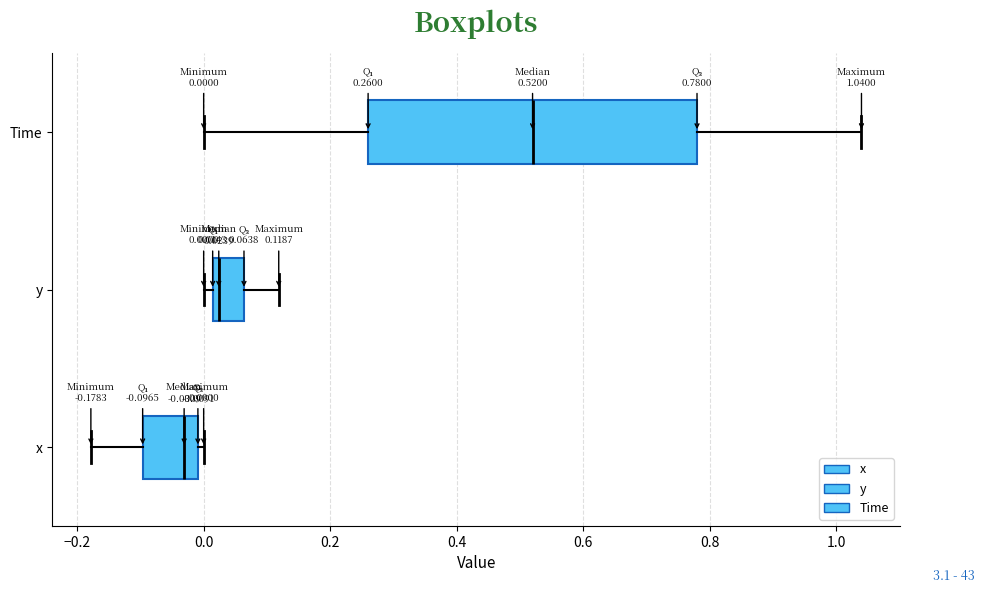

Comparing the boxes themselves (not the whiskers), which one is the widest?

Time